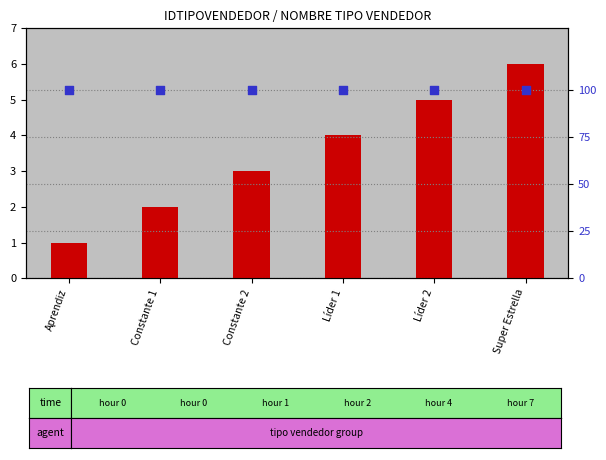

At how many categories does at least one series exceed 5?

6